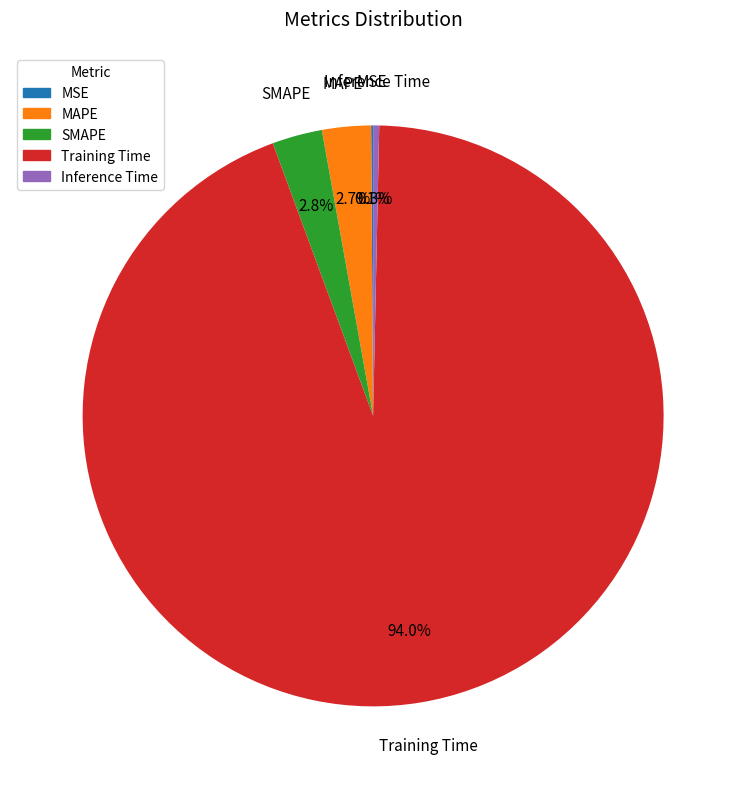

Between Inference Time and SMAPE, which is larger?

SMAPE